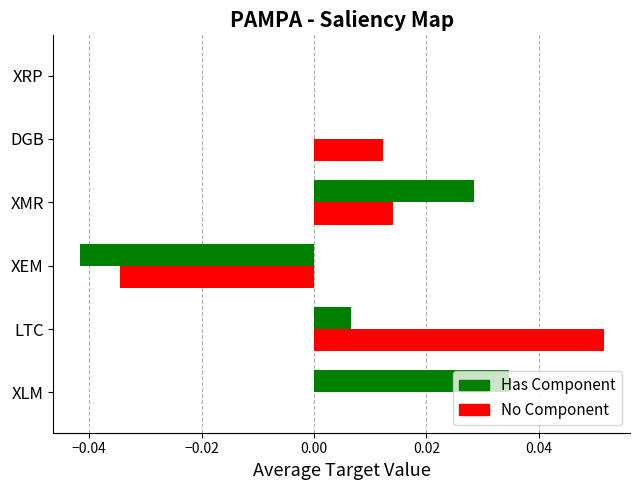

At which category is the sum across all series the highest?

LTC